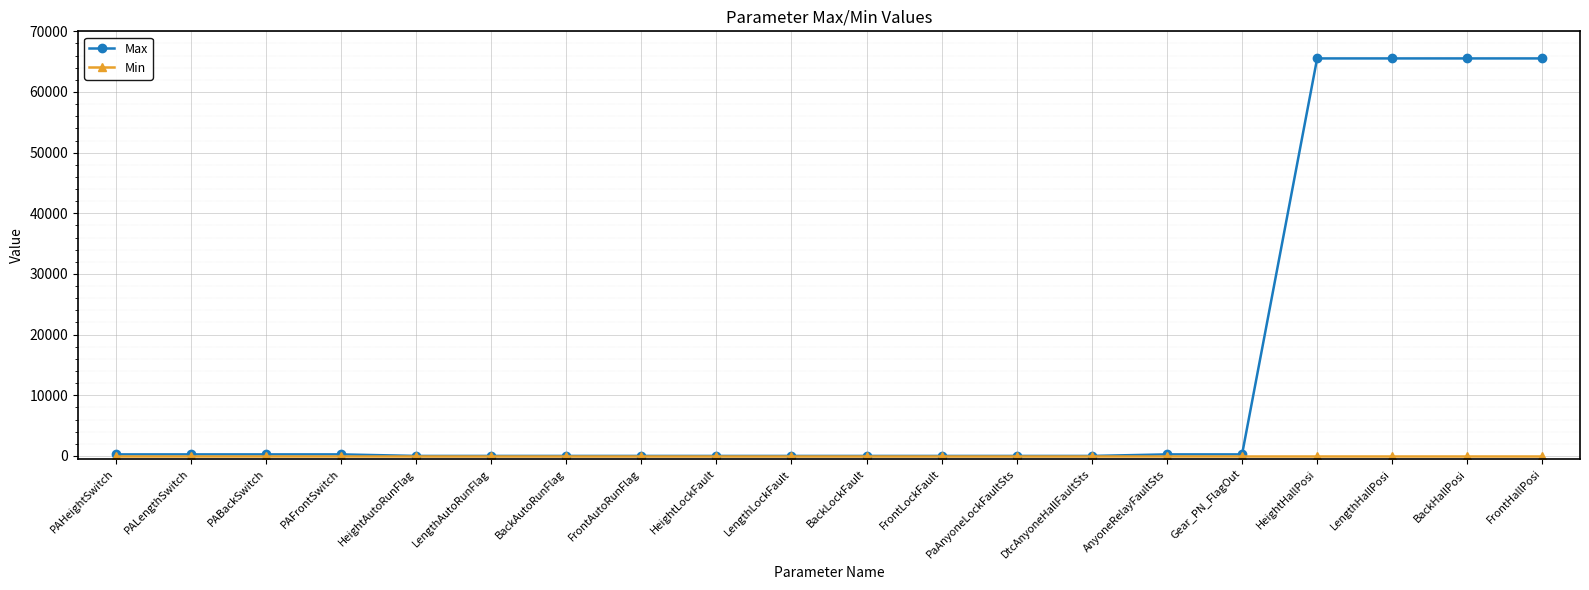

True or false: Max has a value of 65535 at HeightHallPosi.

True